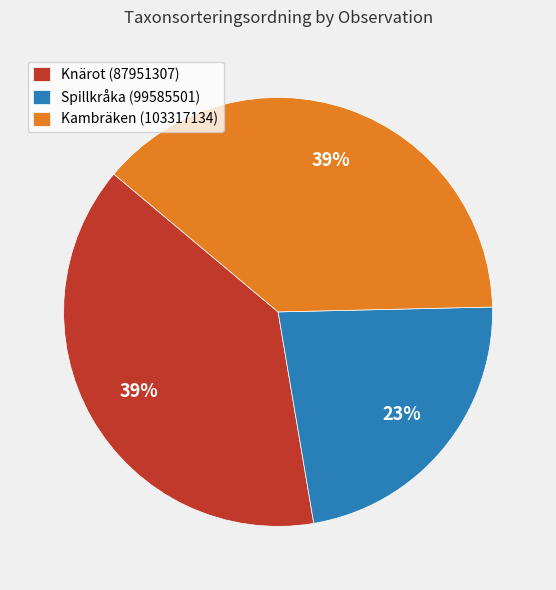

Combined, do Spillkråka (99585501) and Knärot (87951307) account for over 50%?

Yes